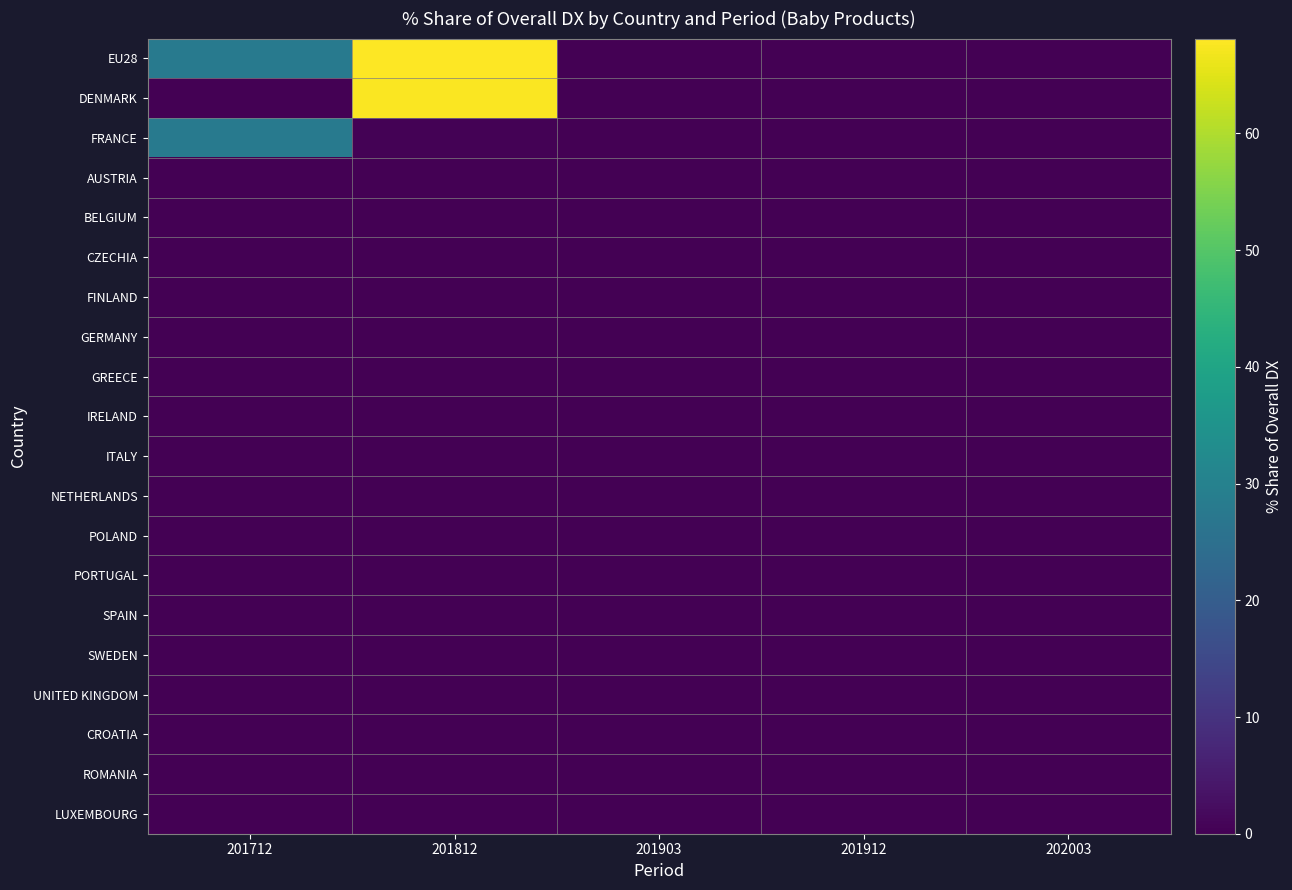

Between 201712 and 201812, which is larger?

201812